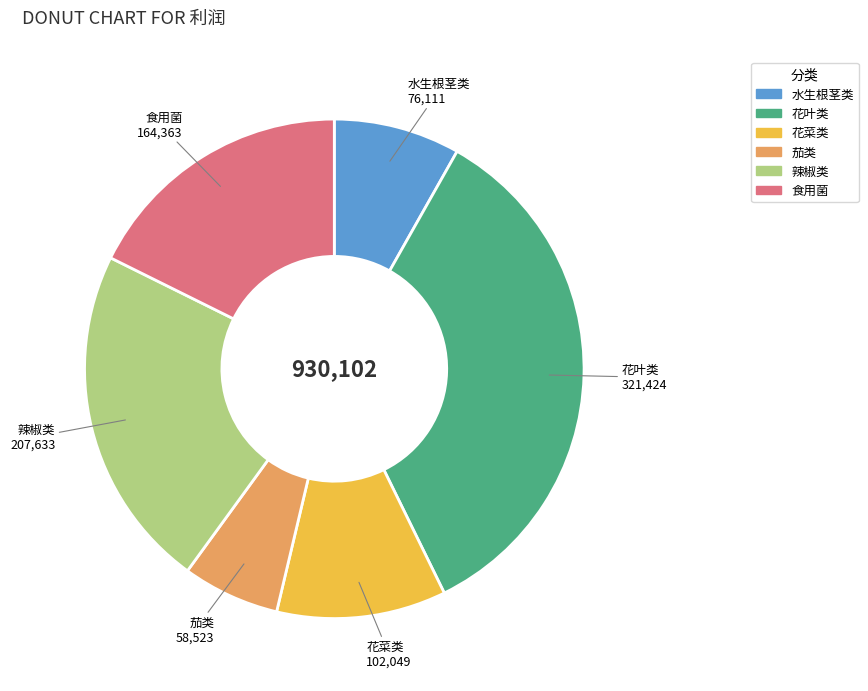

Which slice is the smallest?

茄类